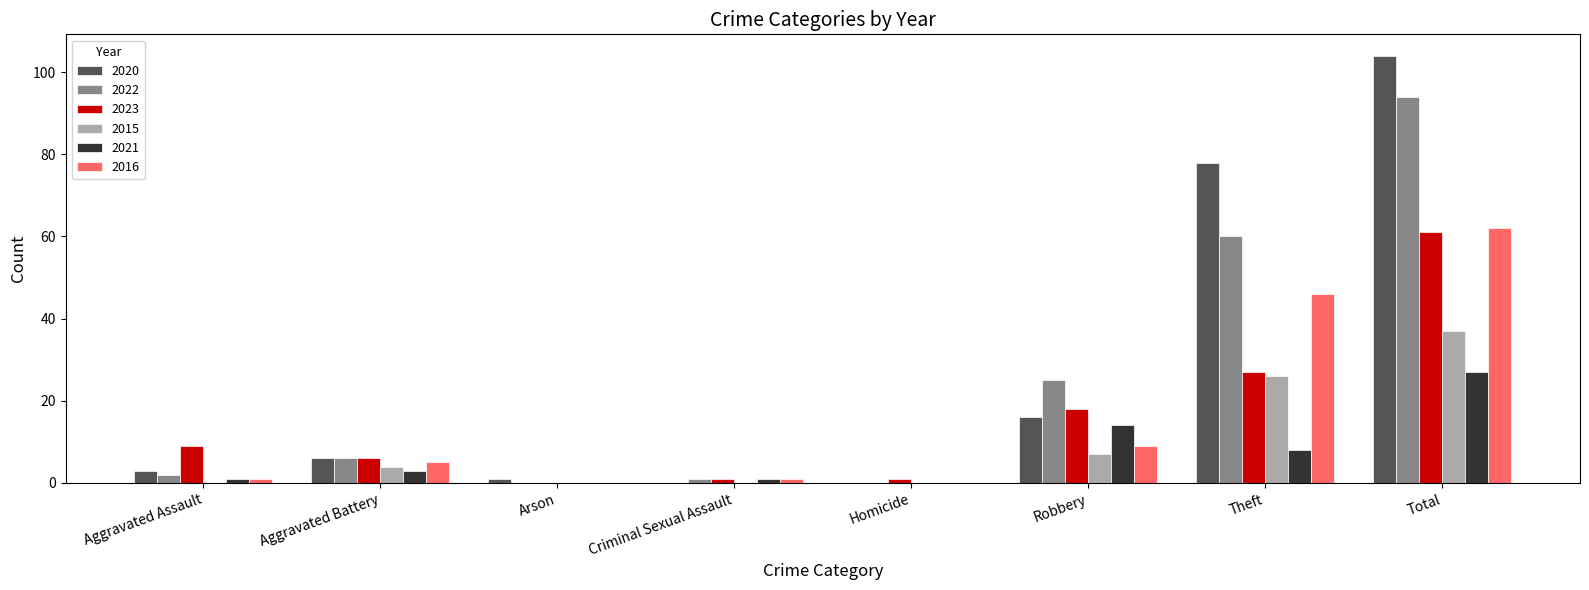

The value of 2016 at Theft is 46. True or false?

True